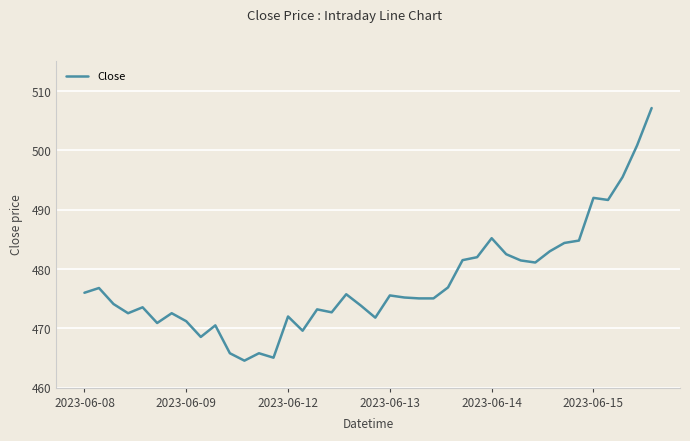

What is the difference between the maximum and minimum values?

42.6